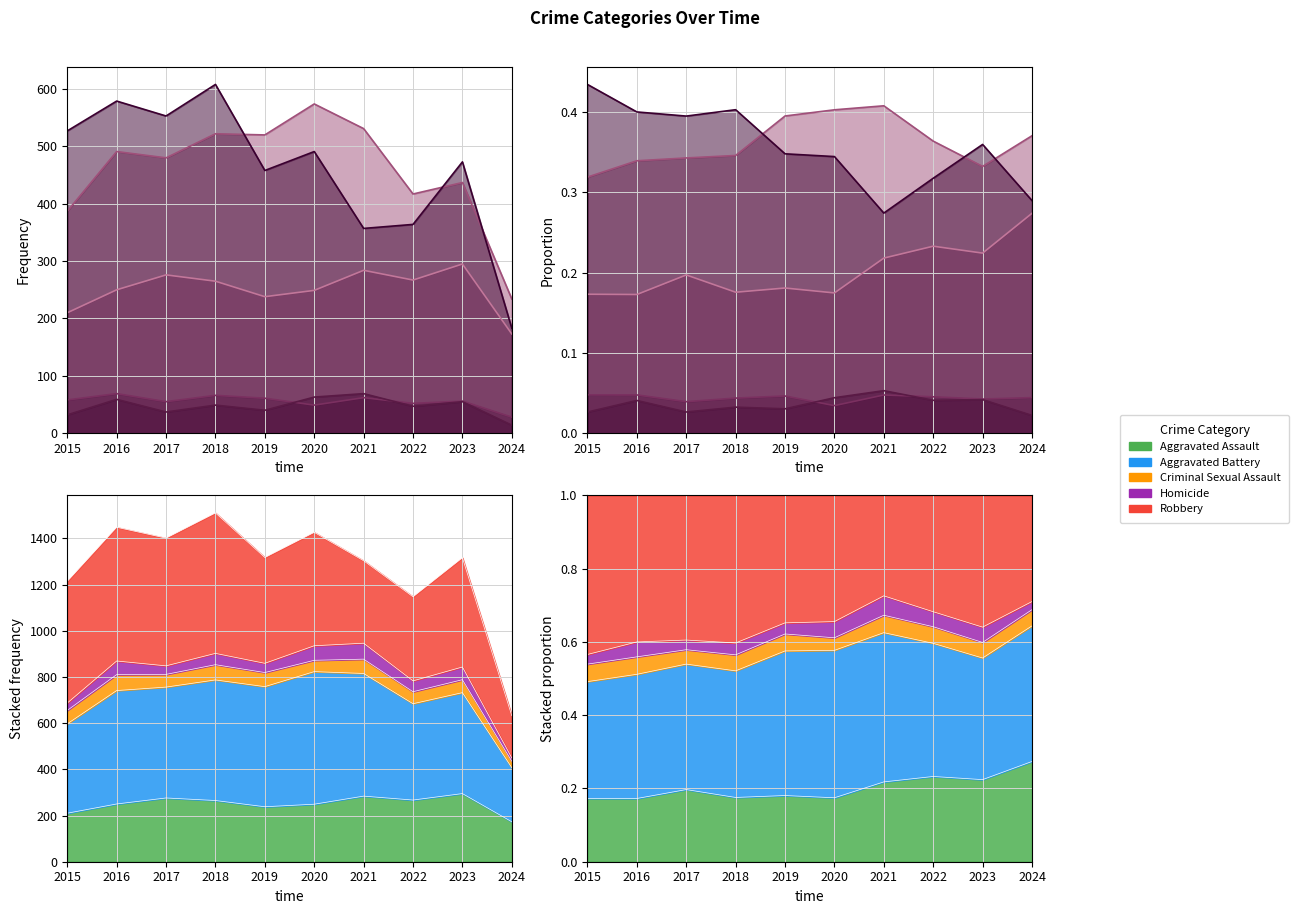

Rank the categories by Aggravated Battery value from highest to lowest.

2020, 2021, 2018, 2019, 2016, 2017, 2023, 2022, 2015, 2024